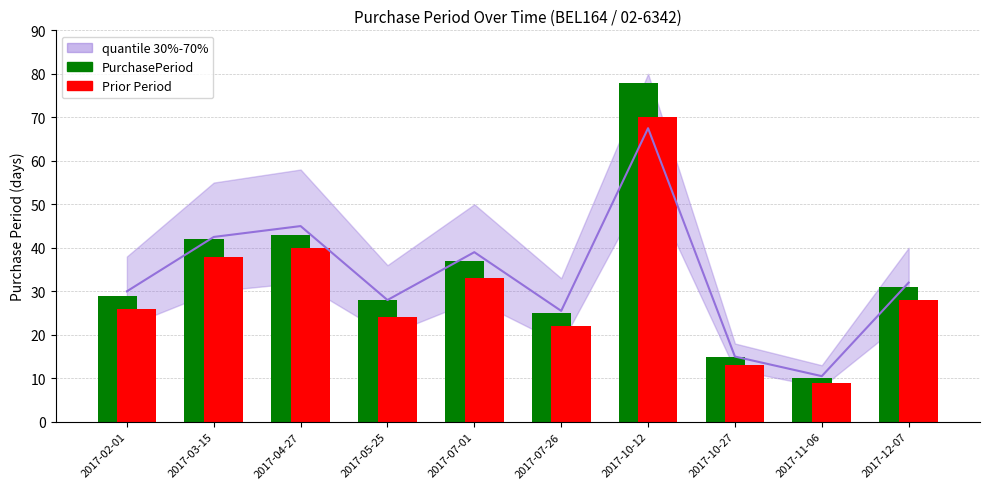

Is the value of PurchasePeriod at 2017-03-15 greater than the value of Prior Period at 2017-11-06?

Yes